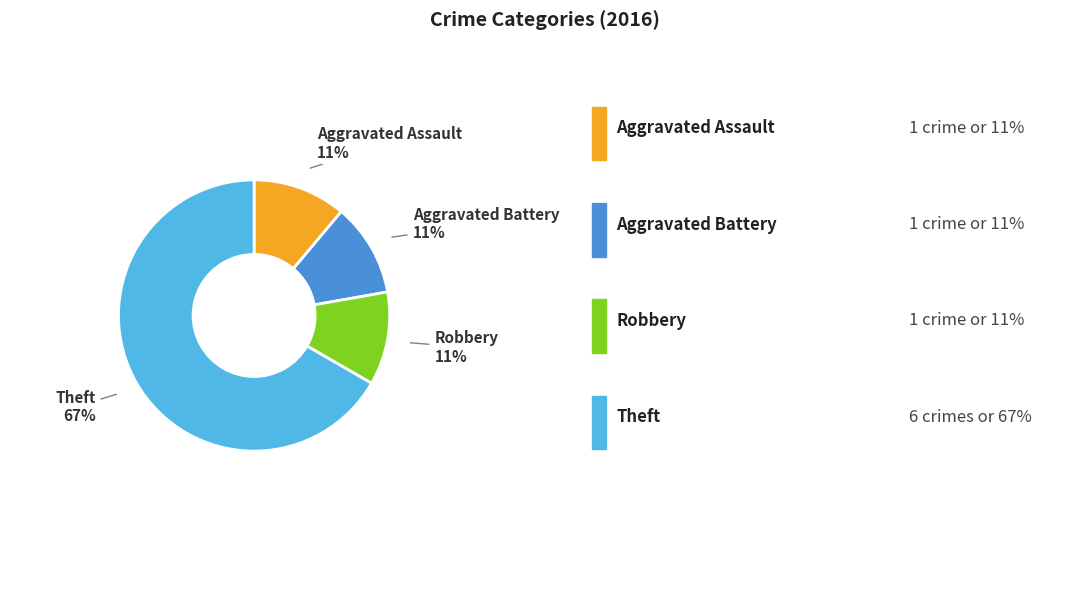

To the nearest percent, what is the average slice percentage?

25%